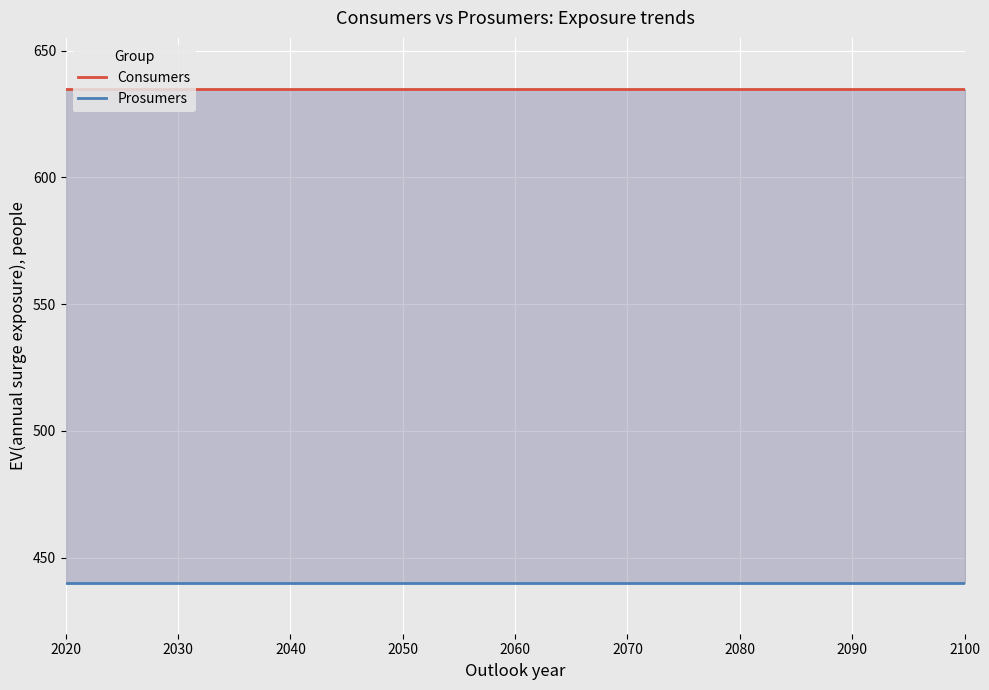

True or false: Consumers has a value of 635 at 2070.

True